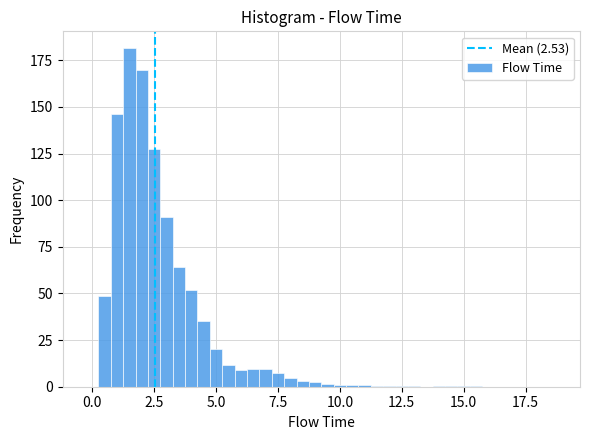

Read against the x-axis, roughly where is the centre of the tallest bar?

1.5